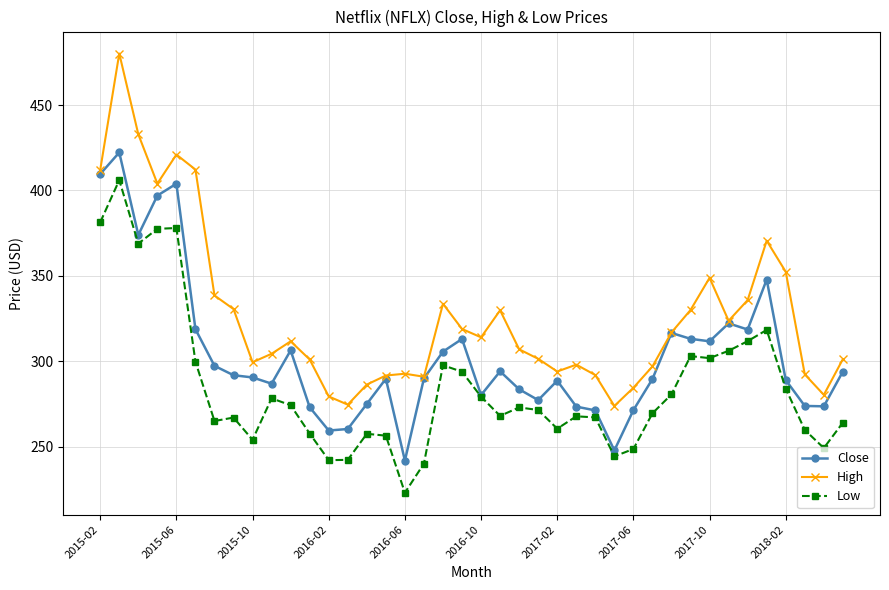

How many values in the High series exceed 311?

20